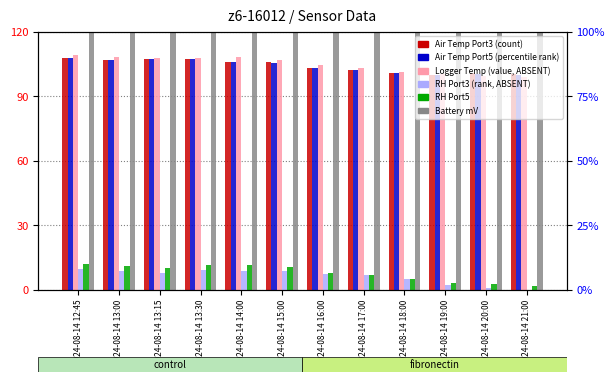

Which has a higher value, 2024-08-14 15:00 or 2024-08-14 13:00?

2024-08-14 13:00